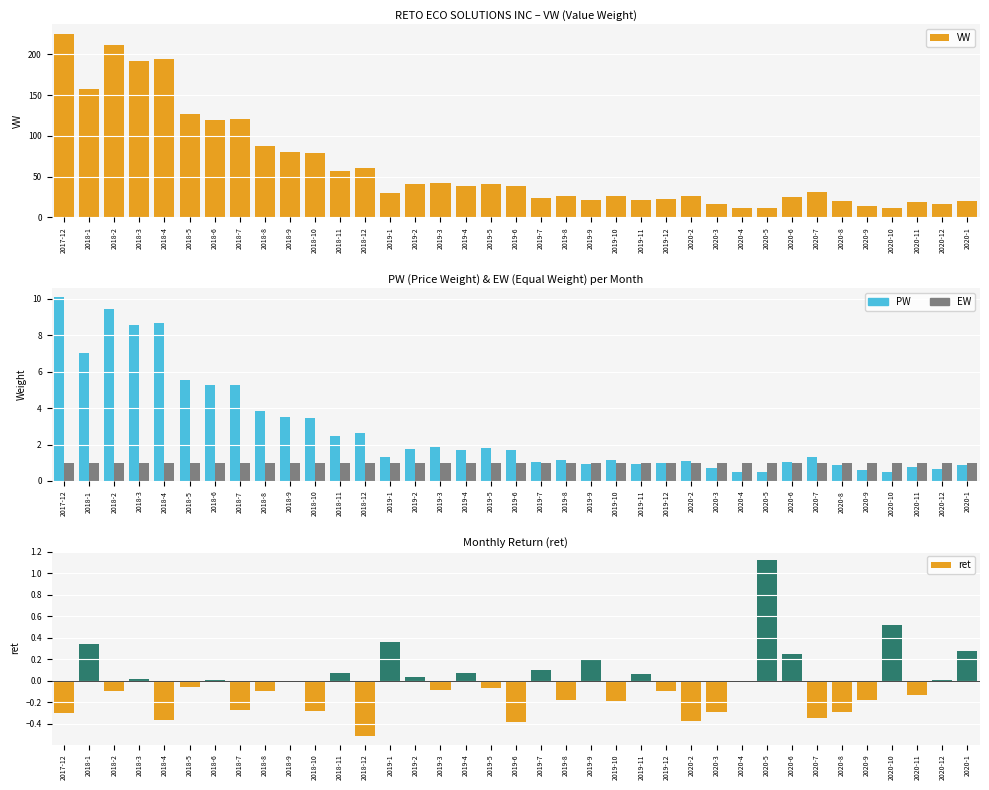

What is the difference between the highest and lowest values at 2020-7?

30.9